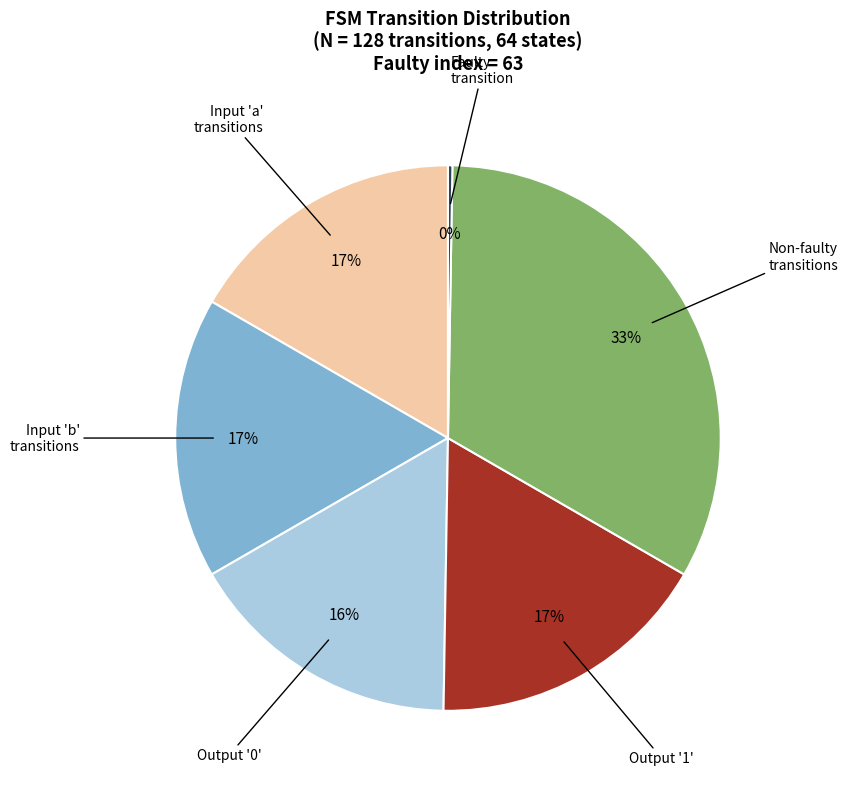

Is there a majority slice in this chart?

No